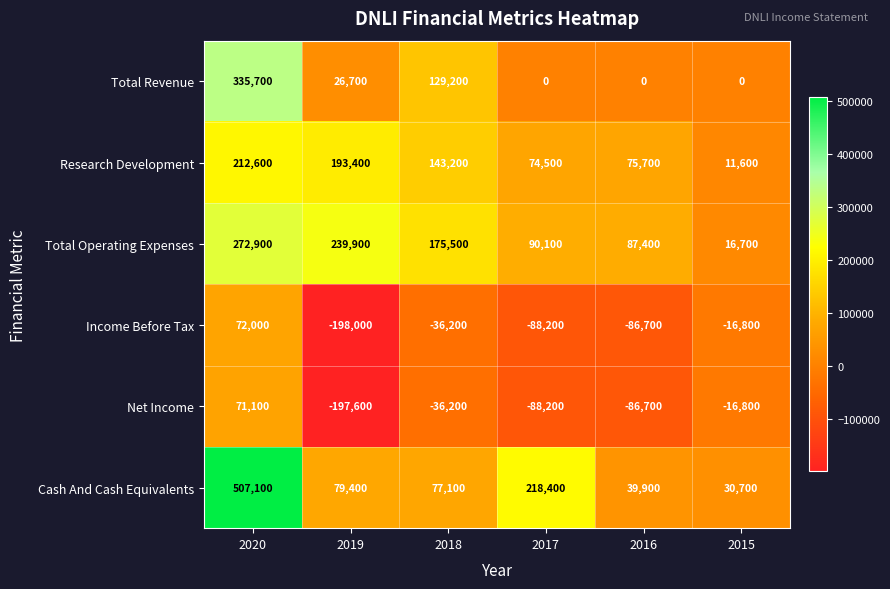

At which label does Total Operating Expenses first exceed 175500?

2020